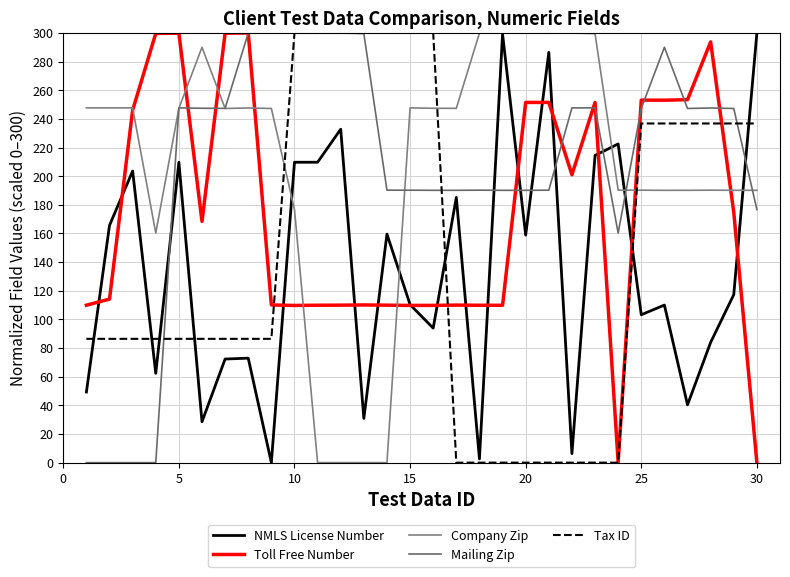

In Toll Free Number, how many points are higher than both neighbors (excluding endpoints)?

8